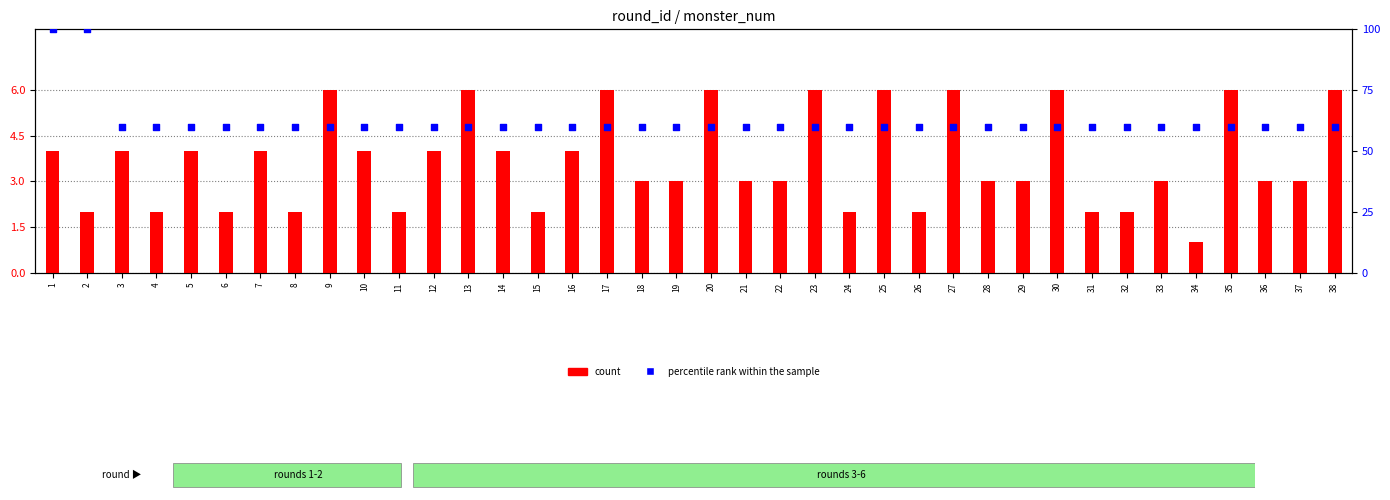

What is the total value across all series at 34?

61